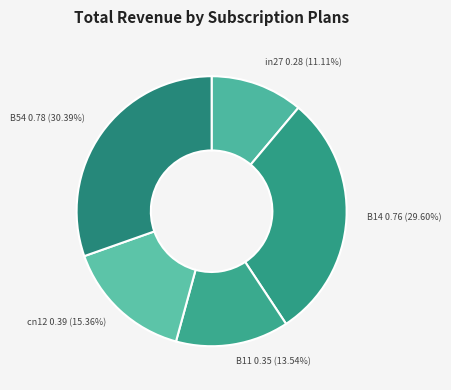

What is the largest slice in the pie chart?

B54